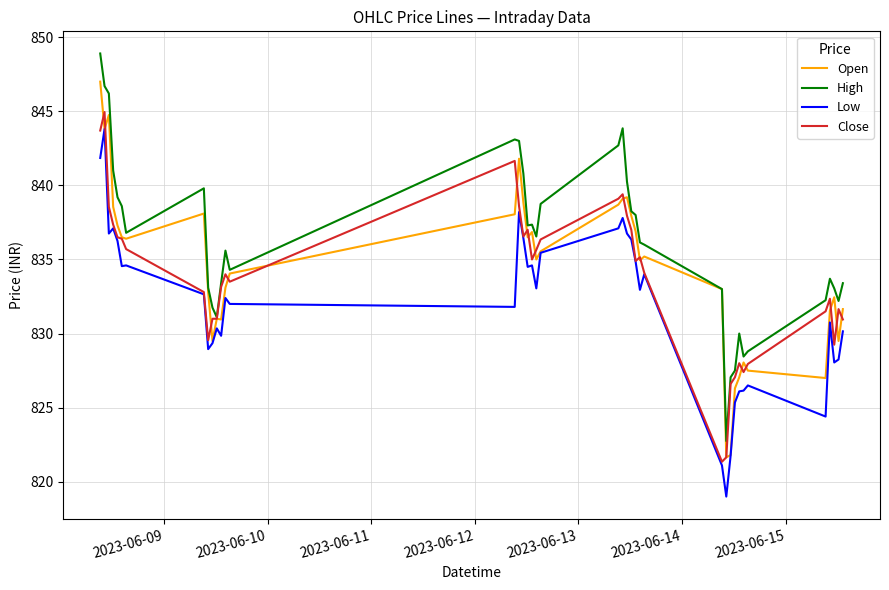

Which series has the largest total across all categories?

High